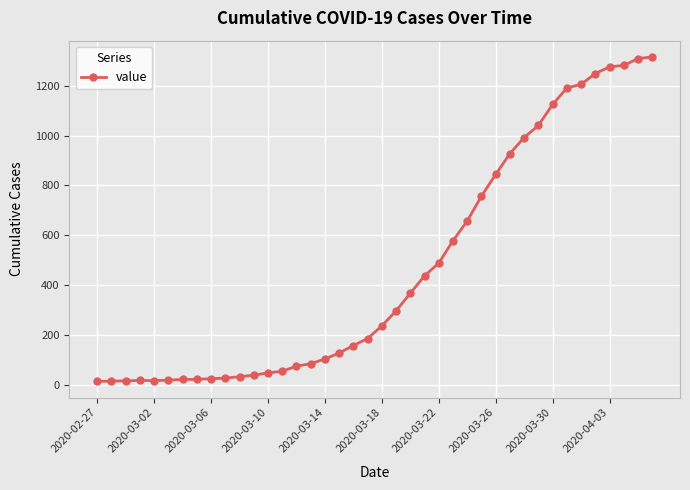

What is the greatest value displayed?

1316